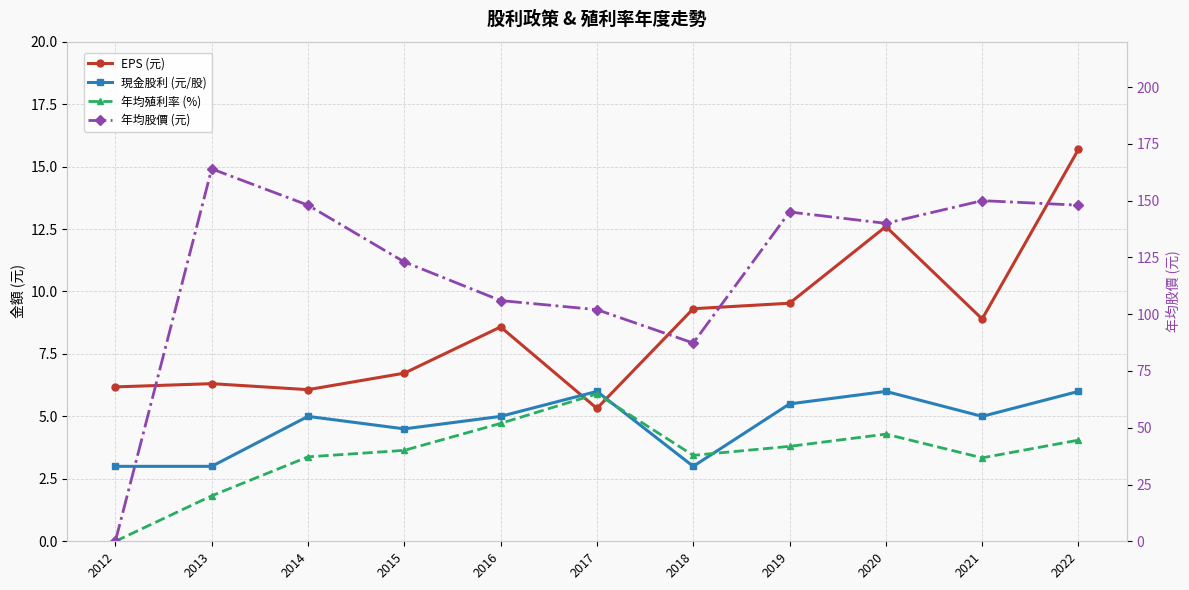

Which category has the highest value in the 年均殖利率 (%) series?

2017